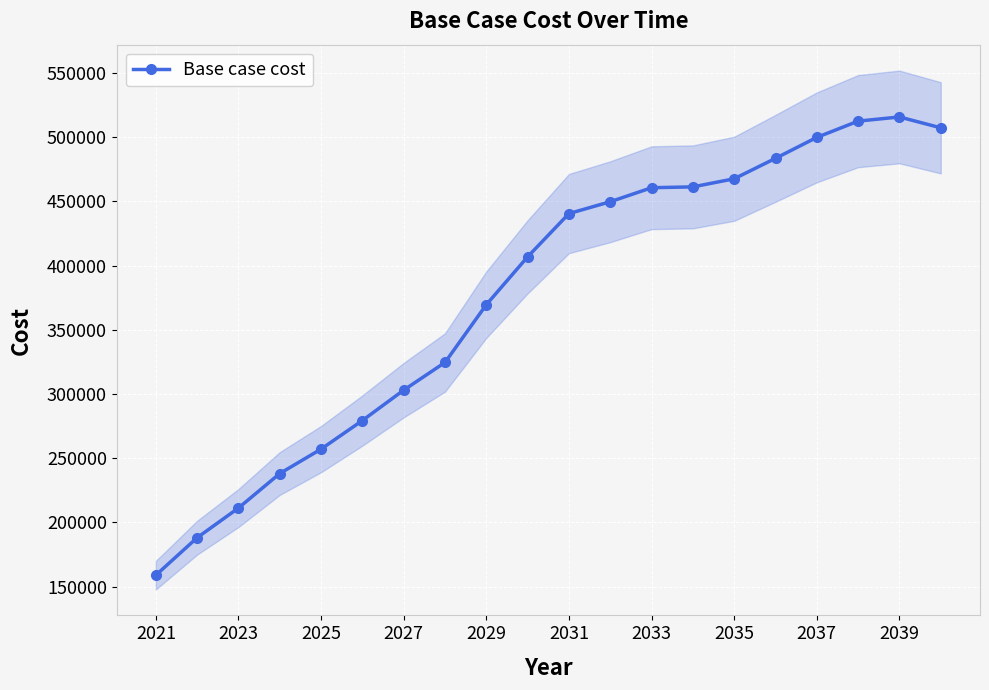

What value does the data have at 2021?

158923.9